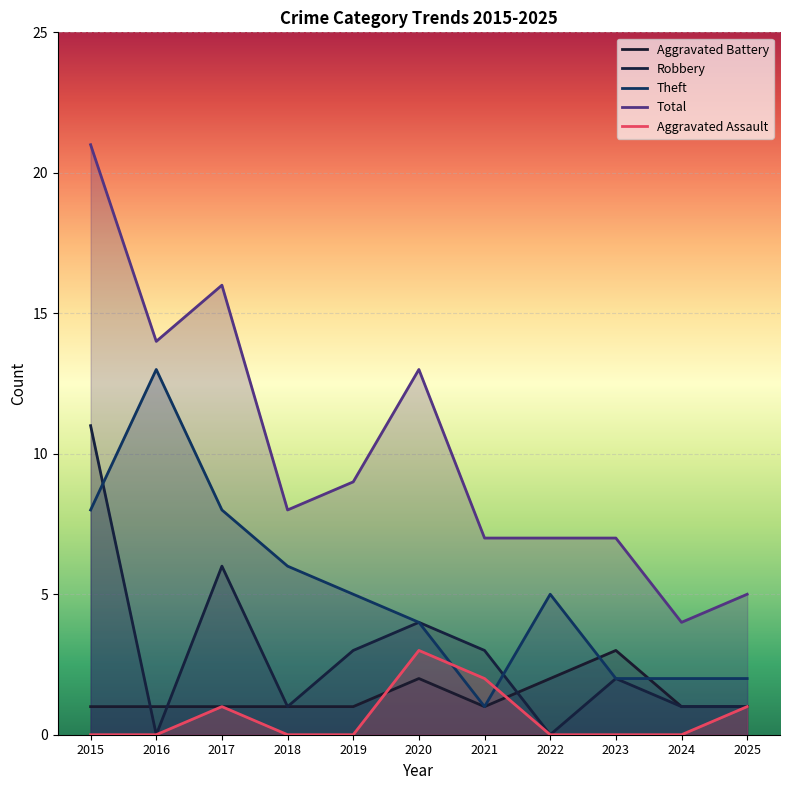

At which label is Theft closest to 7?

2015